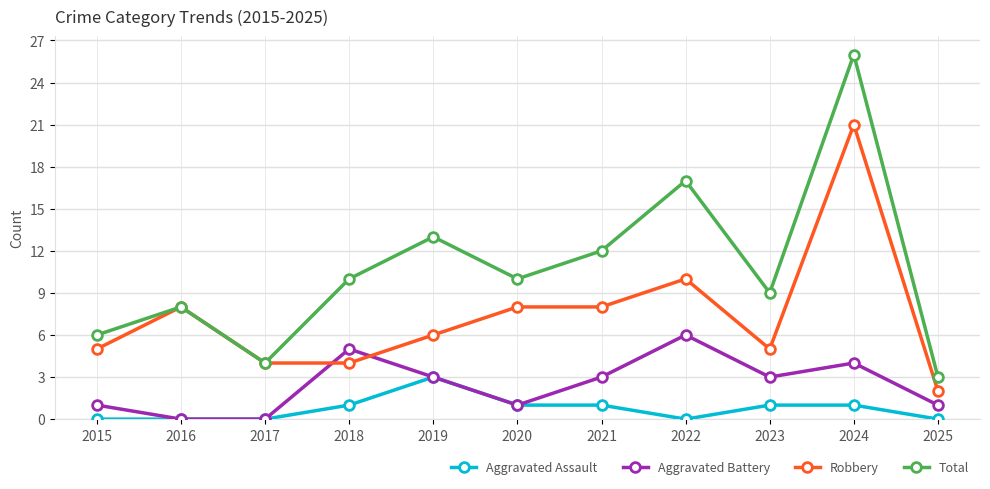

True or false: Robbery has more than 2 interior local peaks.

True